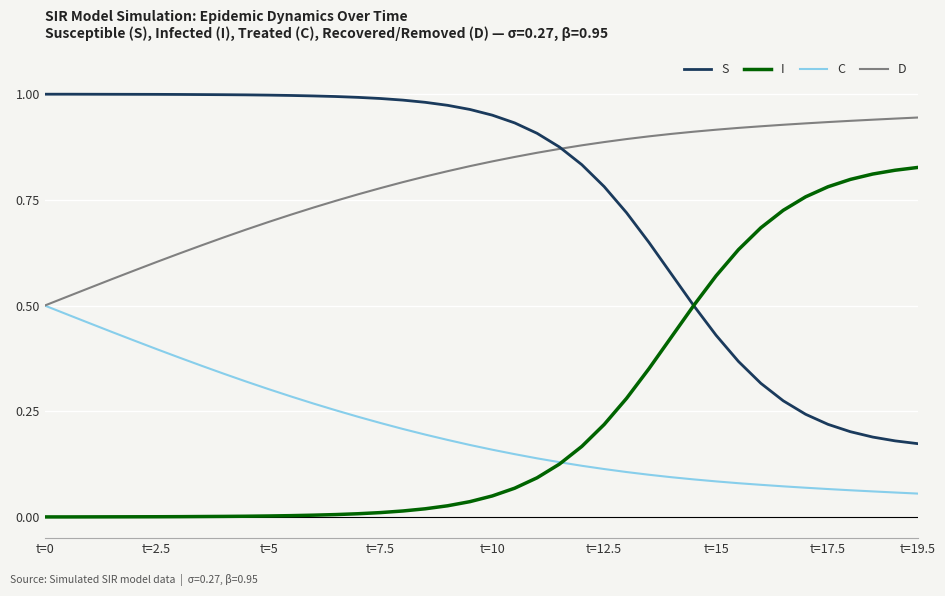

List the series in order of their peak value, lowest first.

C, I, D, S